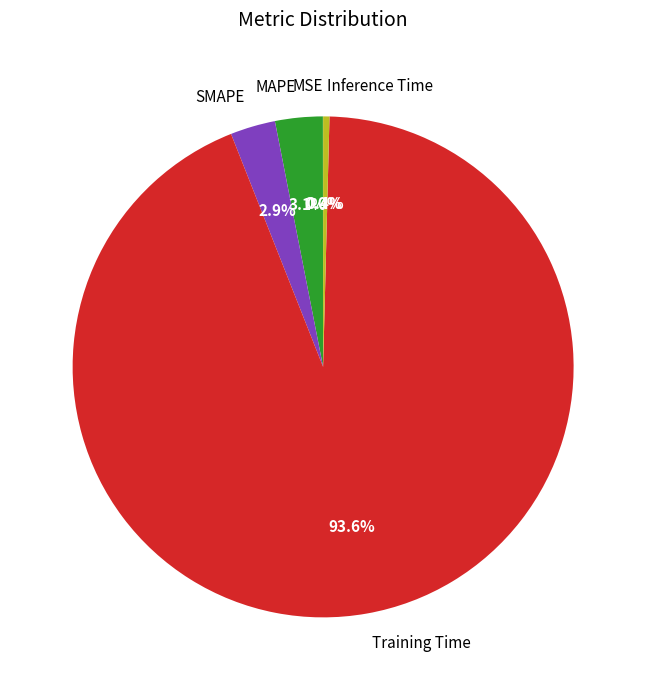

Between SMAPE and Inference Time, which is larger?

SMAPE